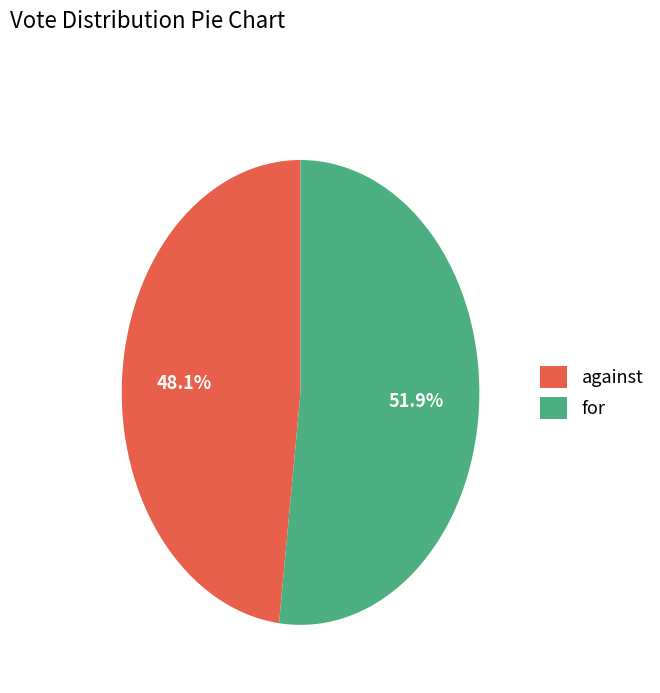

Is it true that against is 34% of the pie?

False